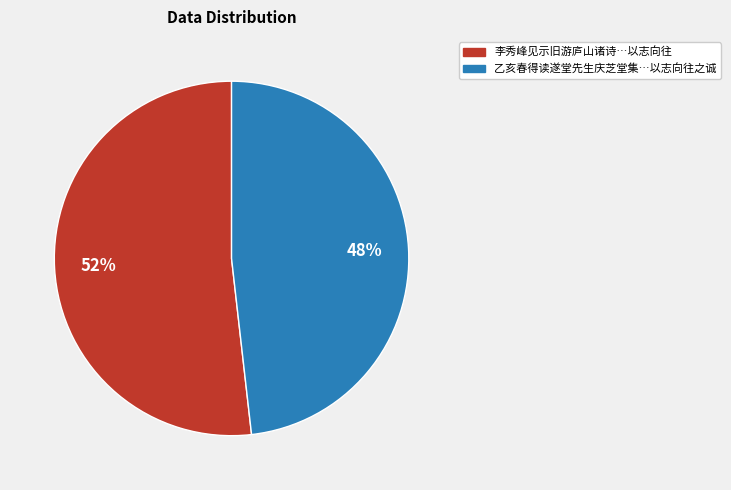

How many slices are in this pie chart?

2